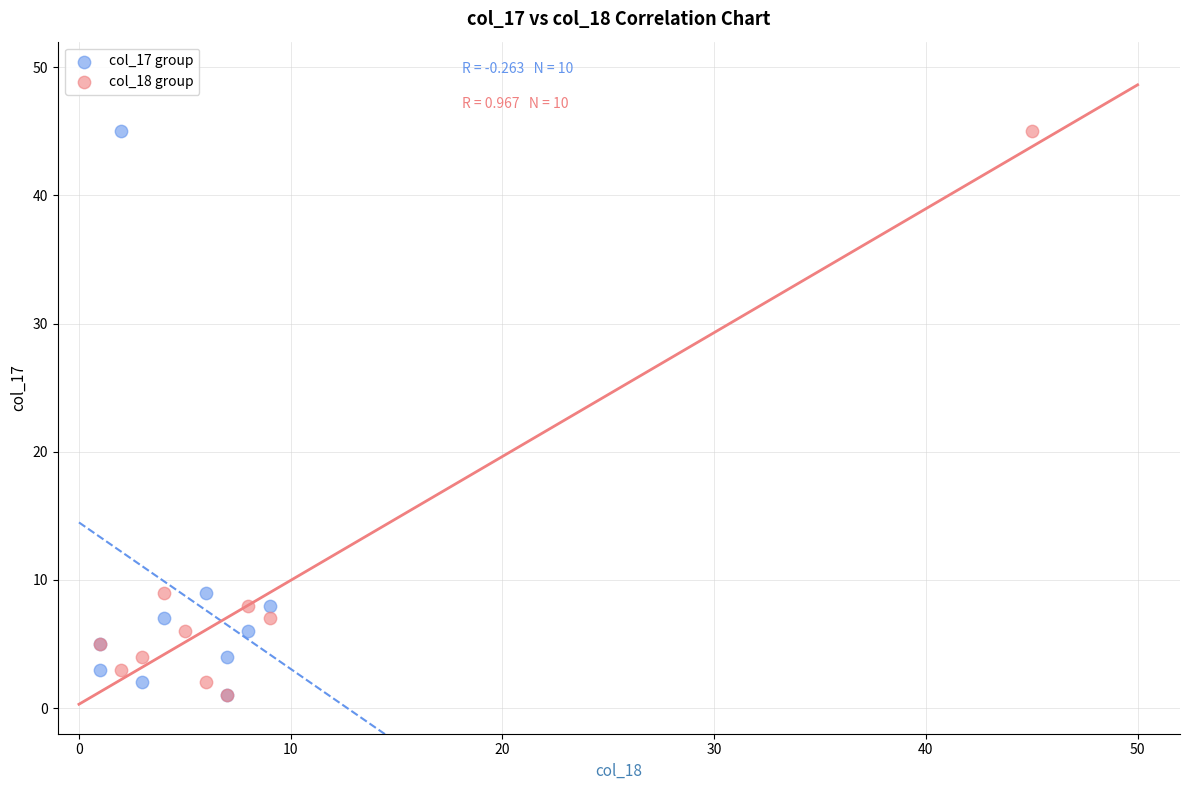

What are all the series names shown in the legend?

col_17 group, col_18 group